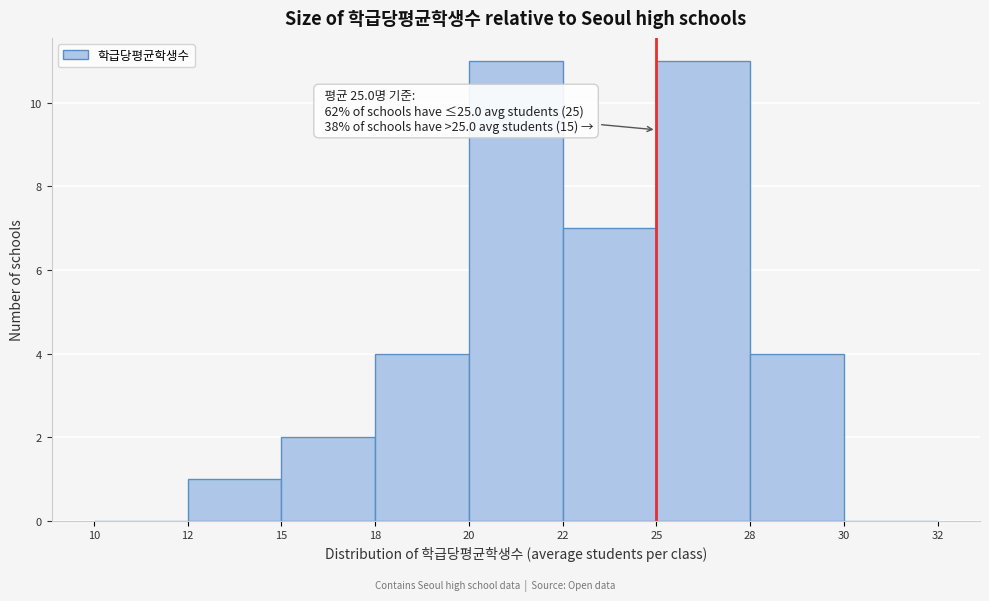

Reading left to right, list all the values displayed in this chart.

10=0	12=1	15=2	18=4	20=11	22=7	25=11	28=4	30=0